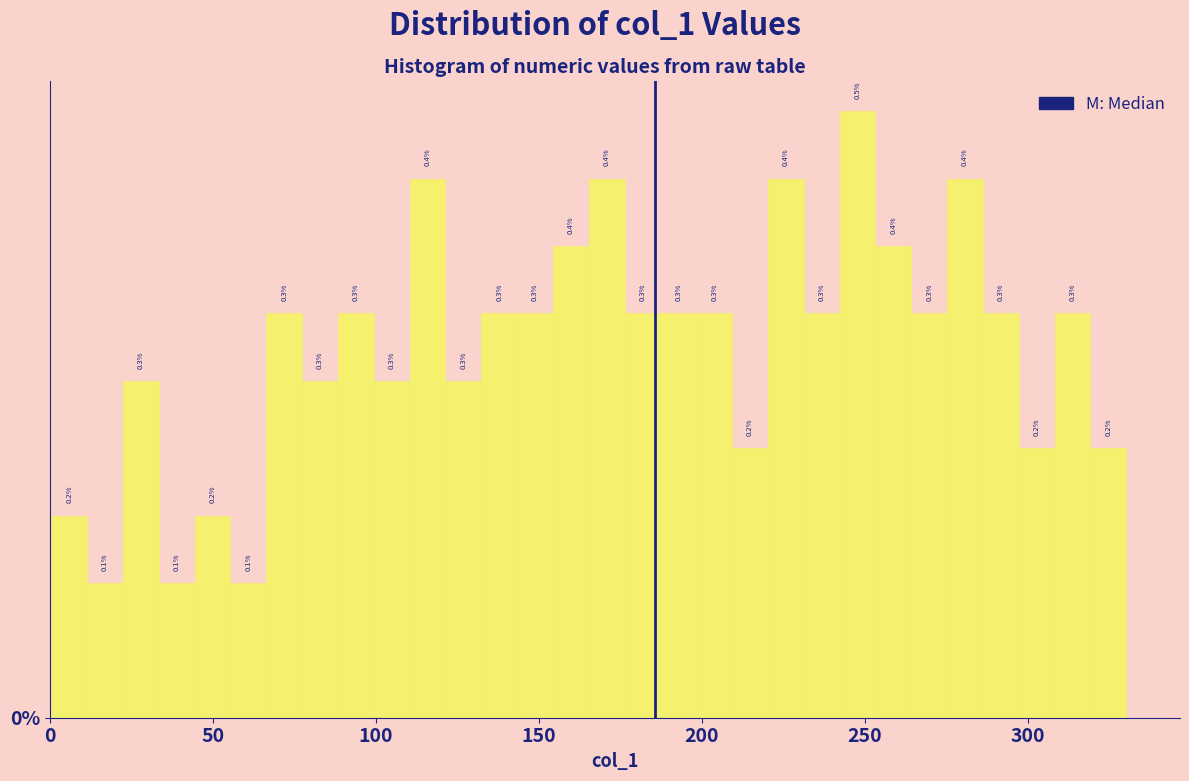

Around what value on the x-axis is the tallest bar? Give the approximate position of its centre, as read against the axis.

250